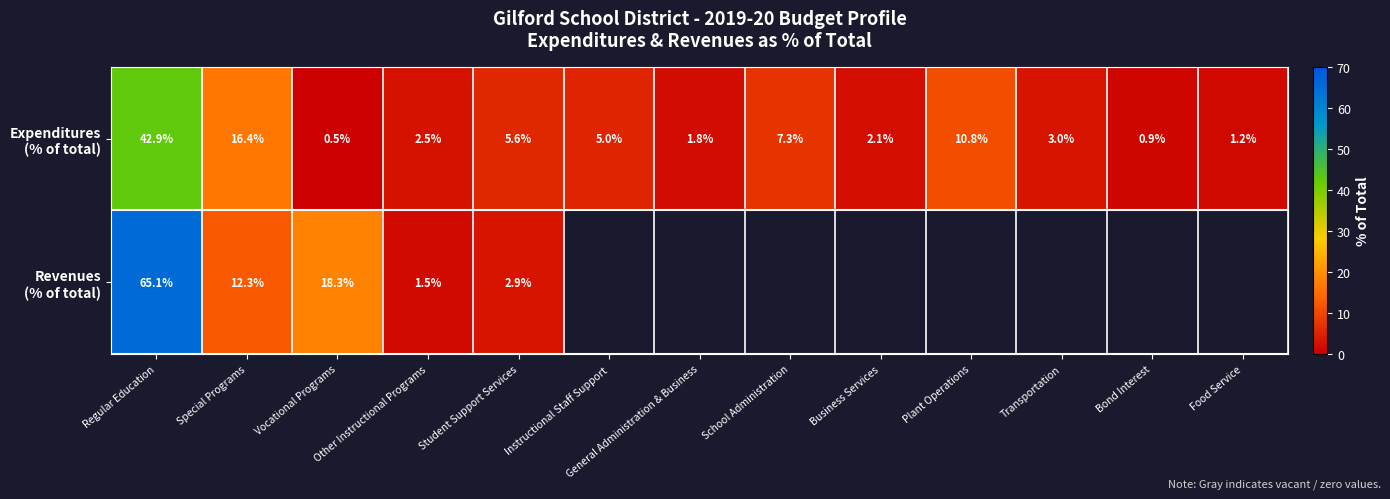

Between Transportation and General Administration & Business, which is larger?

Transportation